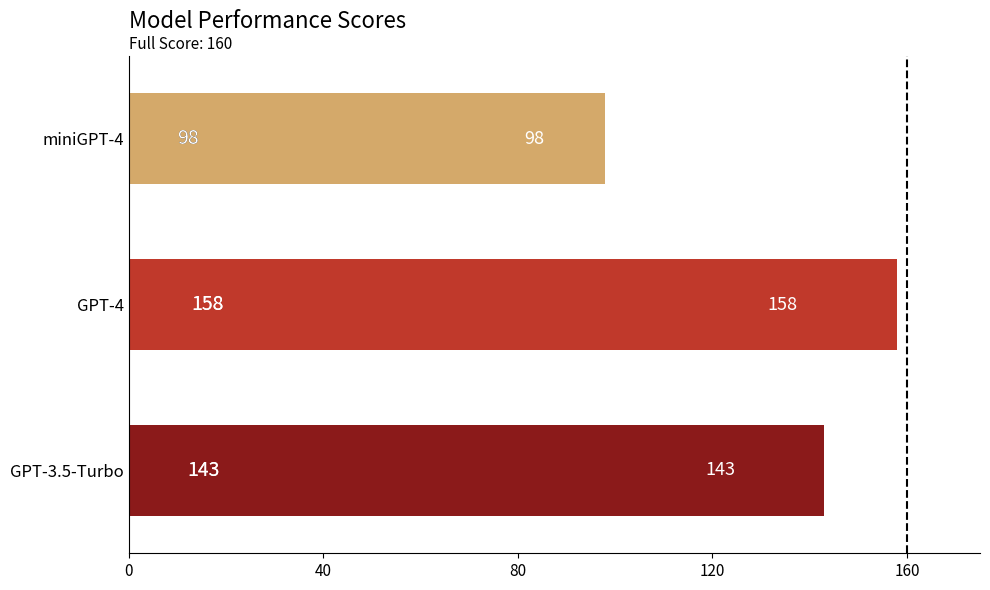

What is the difference between the maximum and second lowest values?

15